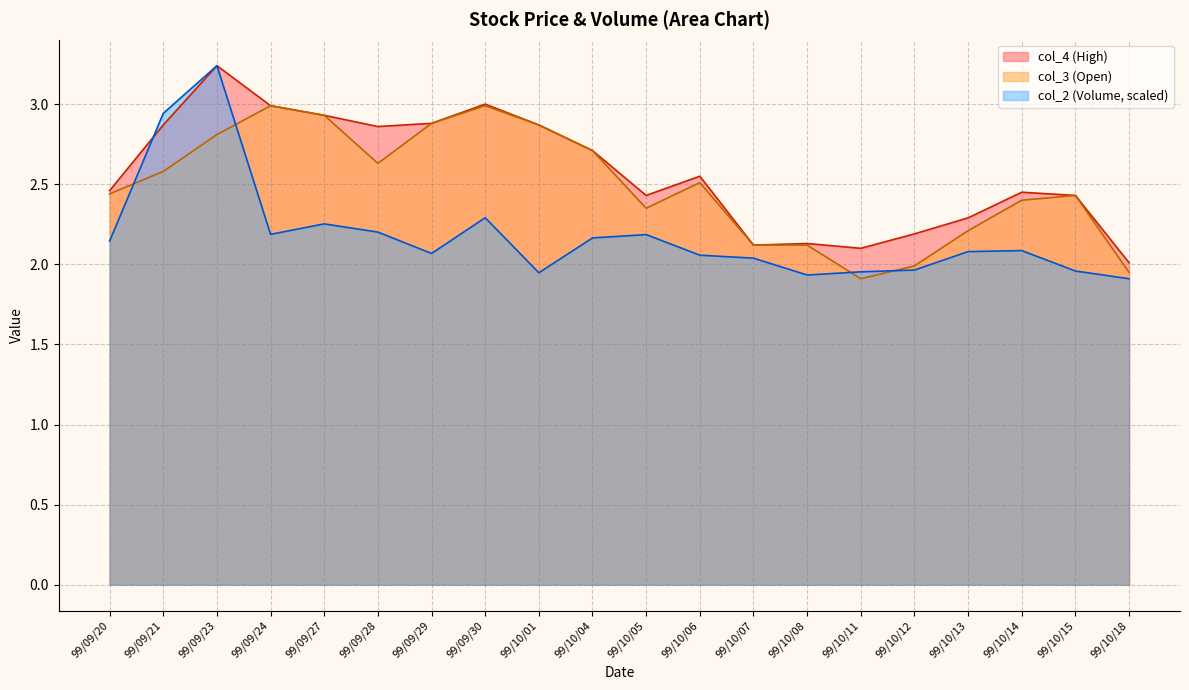

What is the label of the 20th point from the left?

99/10/18